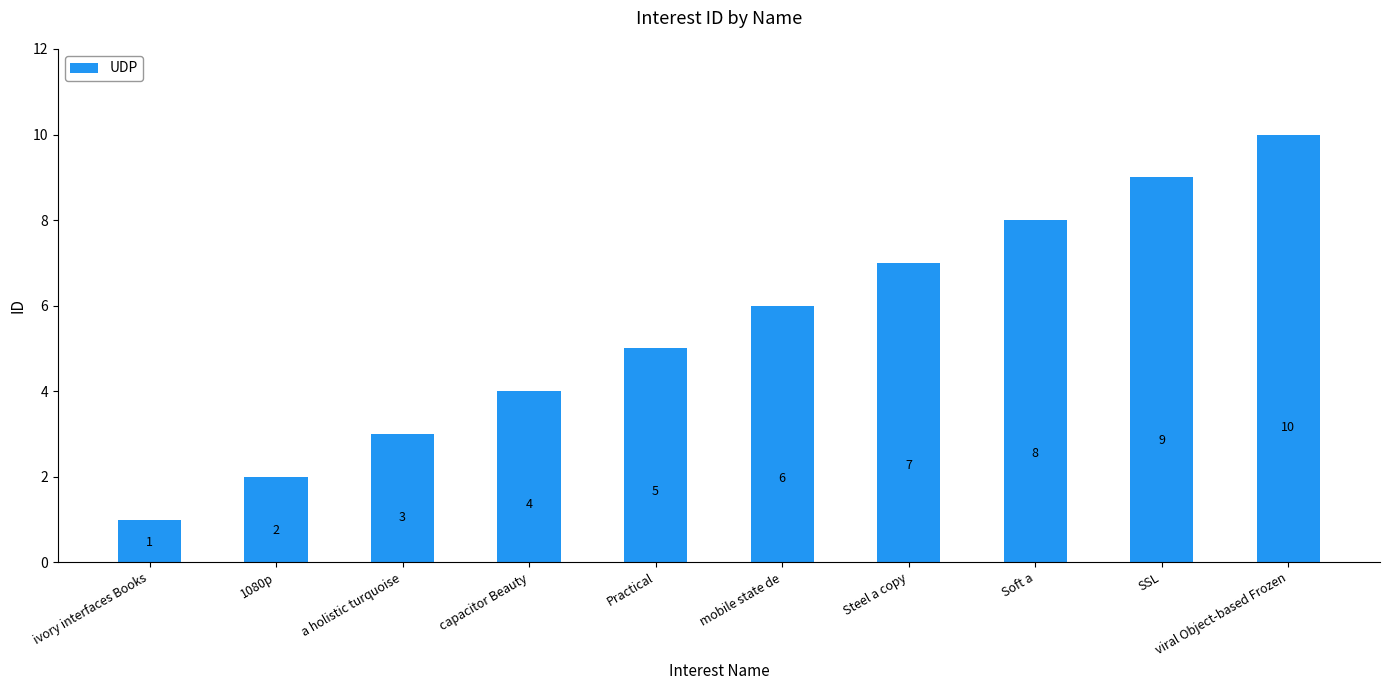

At which category does the chart reach its peak across all series?

viral Object-based Frozen